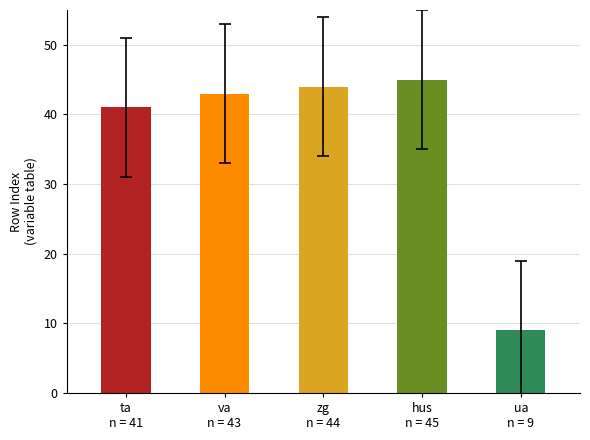

Between hus
n = 45 and ta
n = 41, which is larger?

hus
n = 45